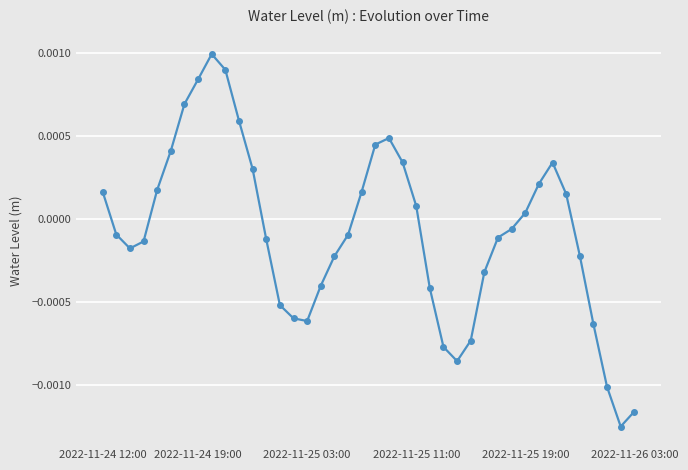

How many interior local peaks (higher than both neighbors) does the data have?

3